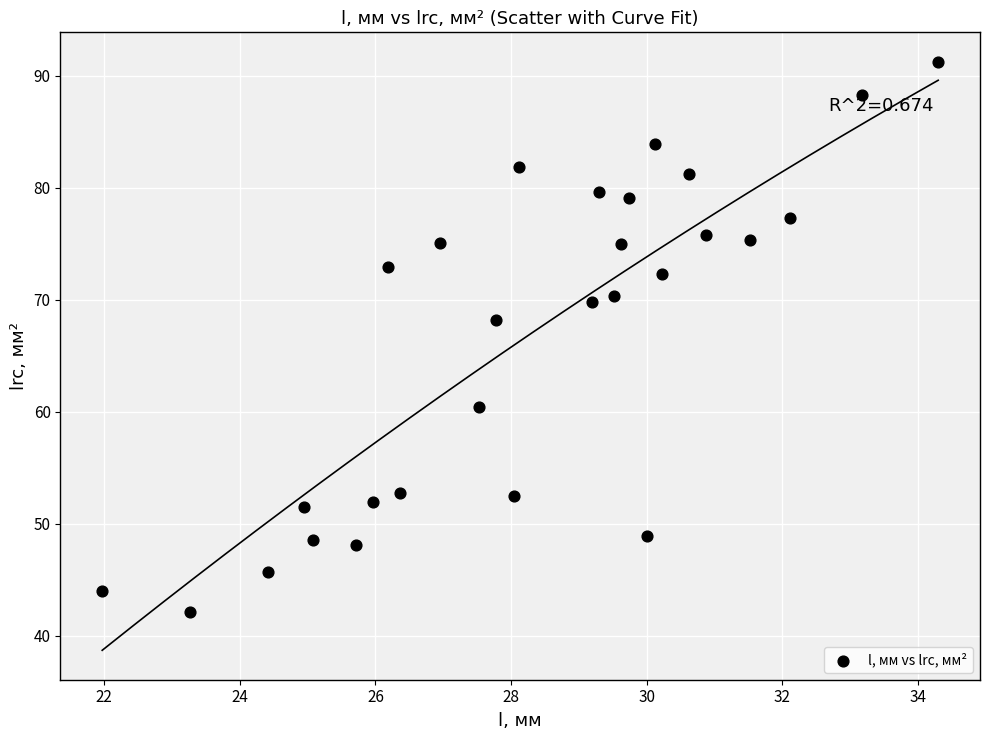

What is the range of X values (max minus min)?

12.3